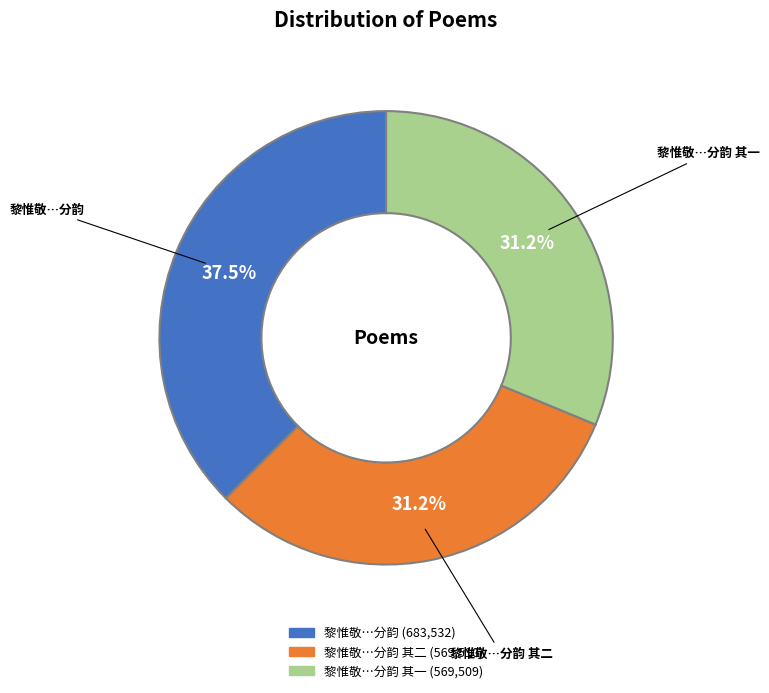

Count the number of slices in the pie.

3